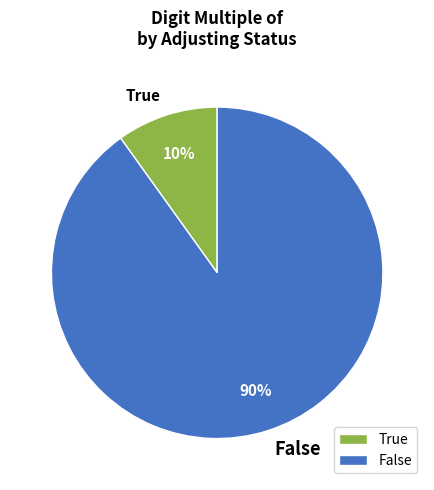

Is the sum of False and True greater than half?

Yes